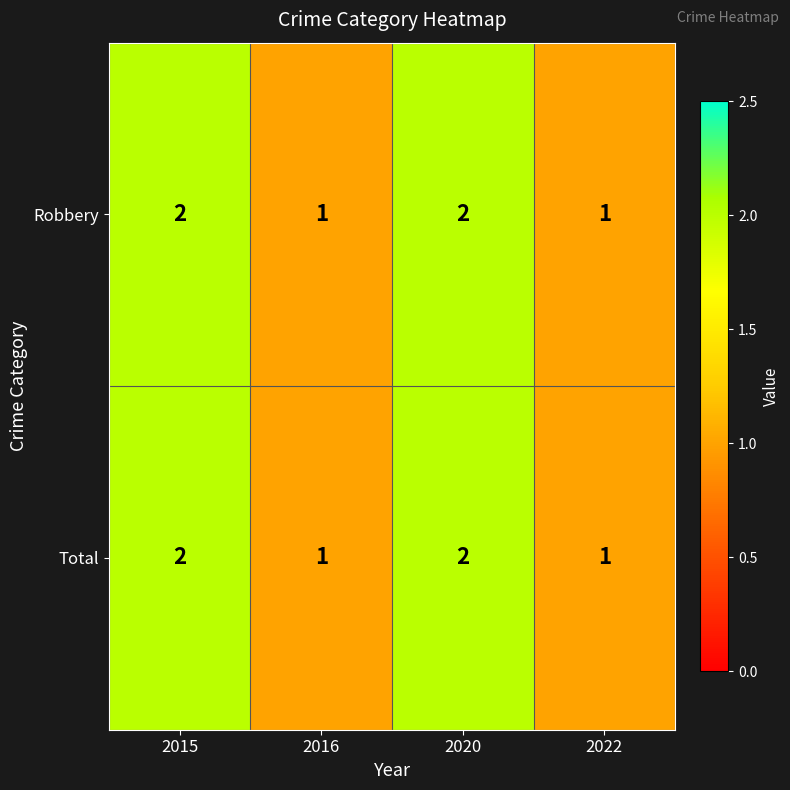

What is the sum of the Robbery values at 2022 and 2015?

3